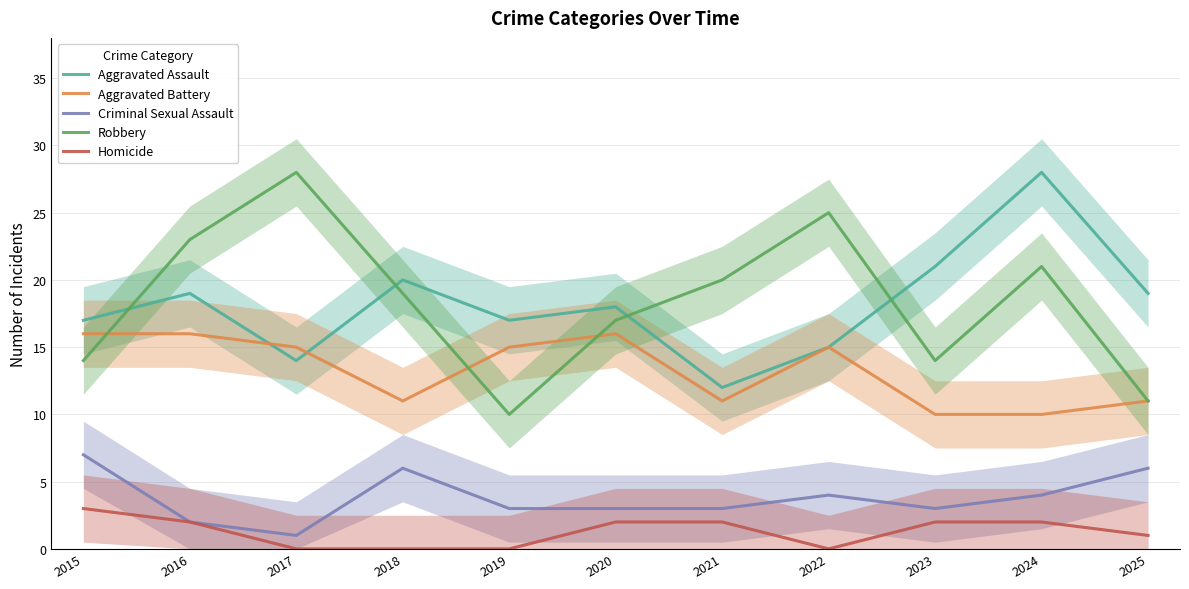

In Aggravated Battery, how many points are higher than both neighbors (excluding endpoints)?

2